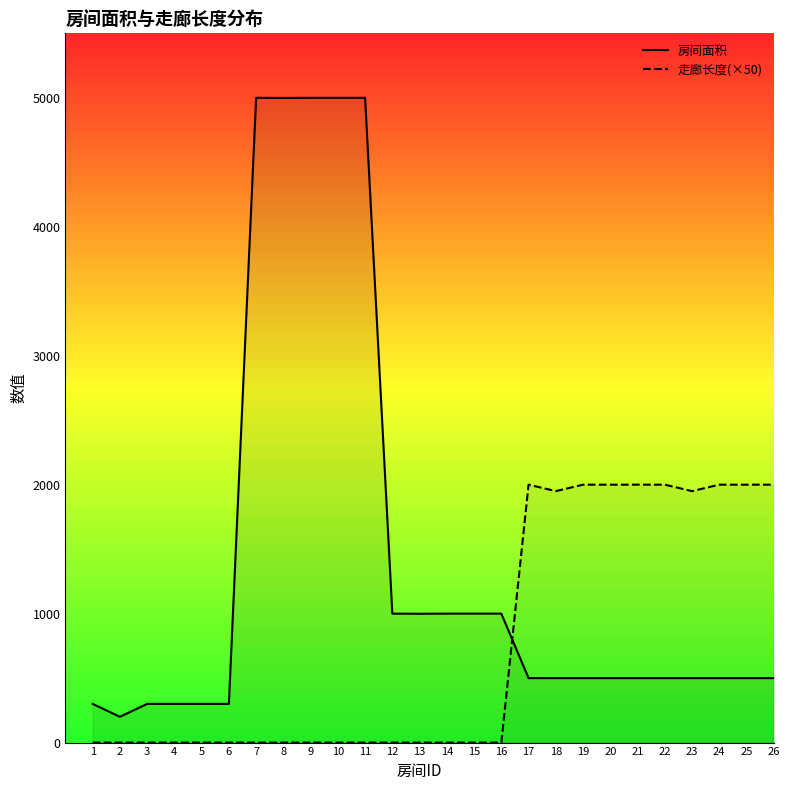

How many data points does each series have?

26